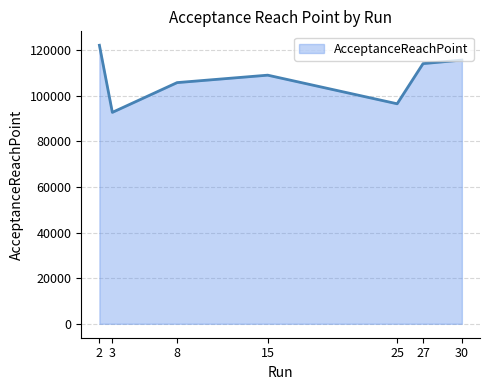

What is the difference between the second highest and second lowest values?

19177